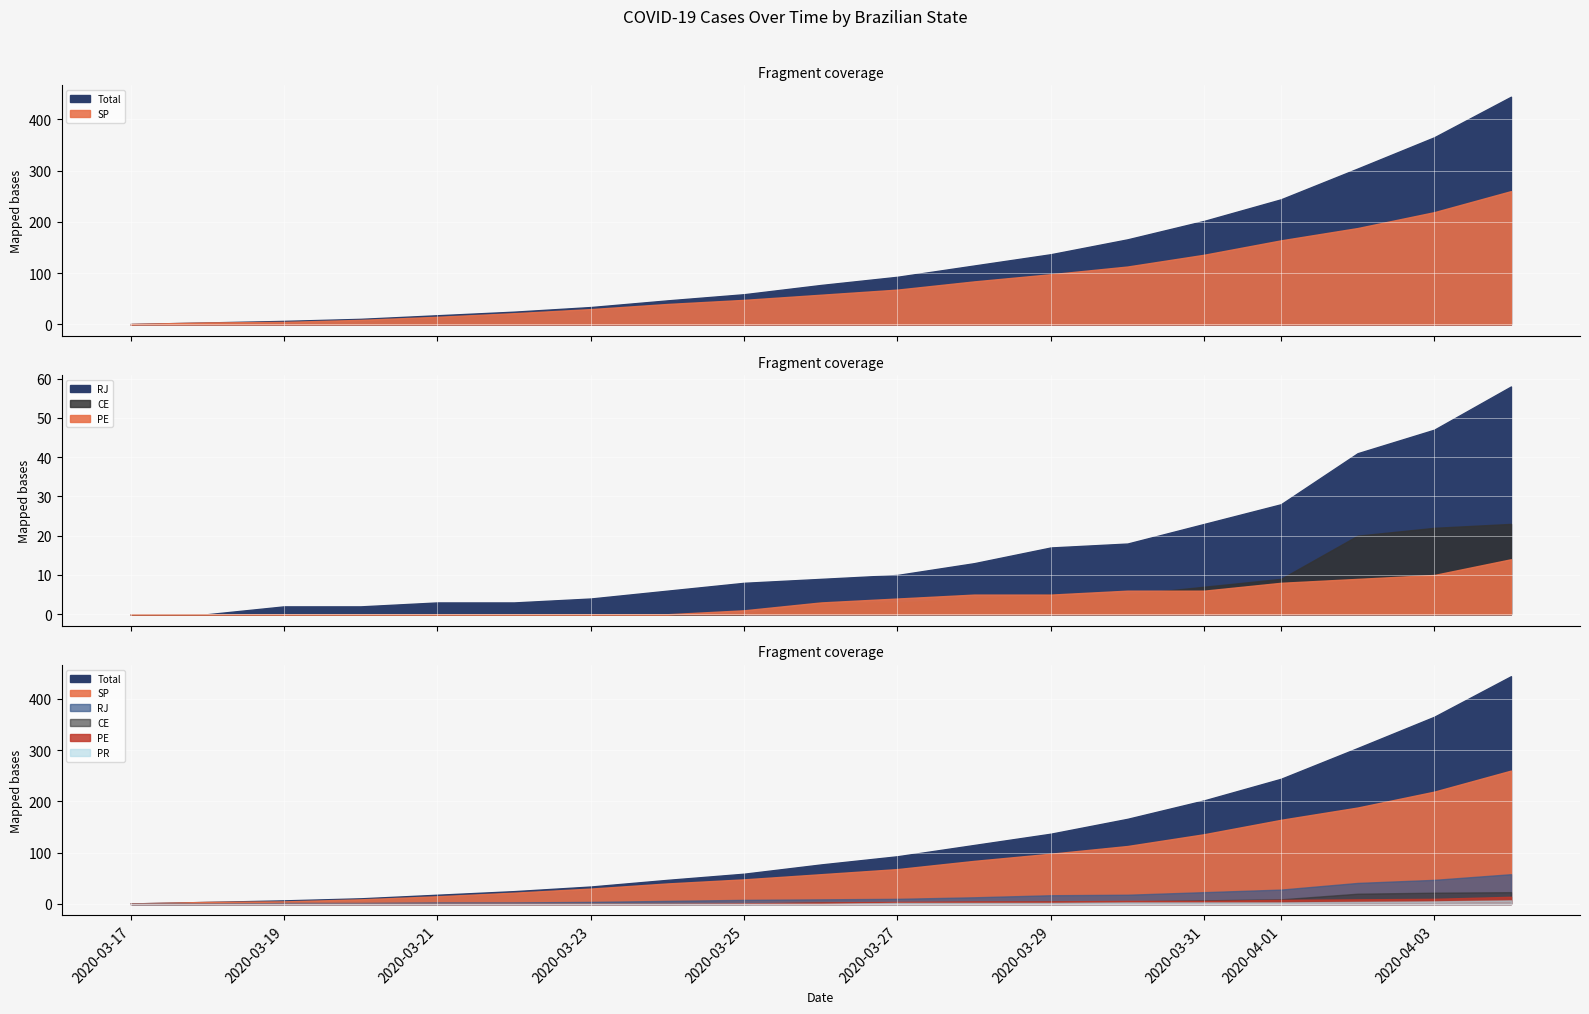

Count the PR values in the range 0 to 3.

16